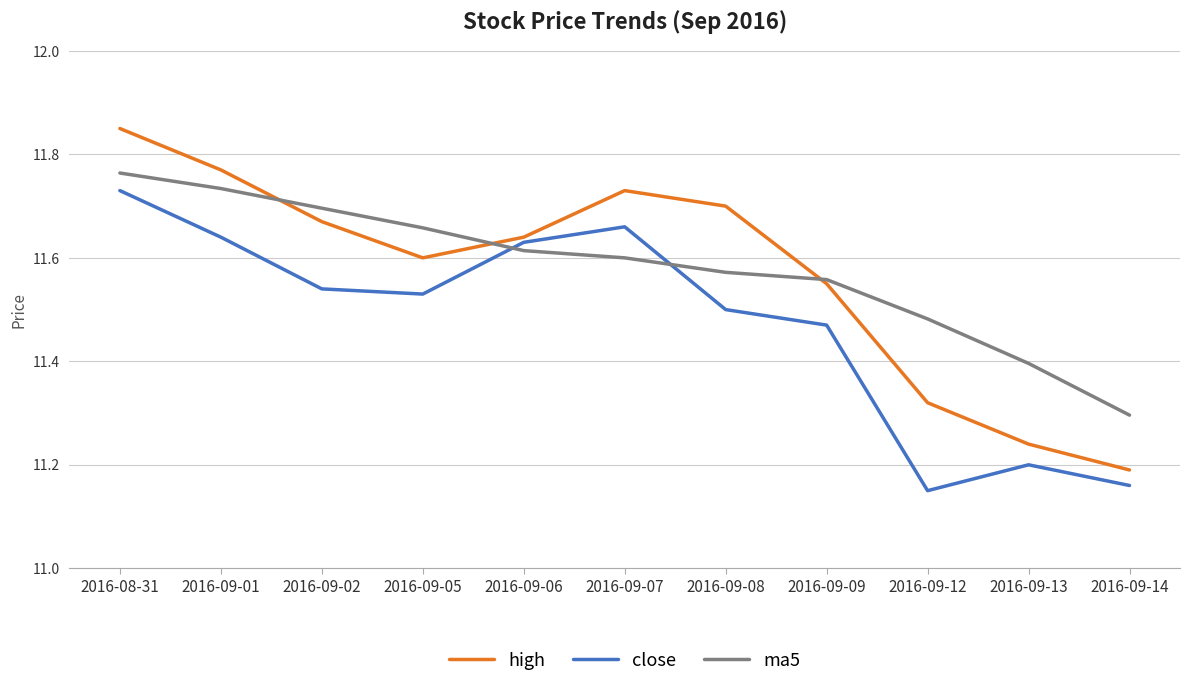

Which series changed the most between 2016-09-01 and 2016-09-13?

high